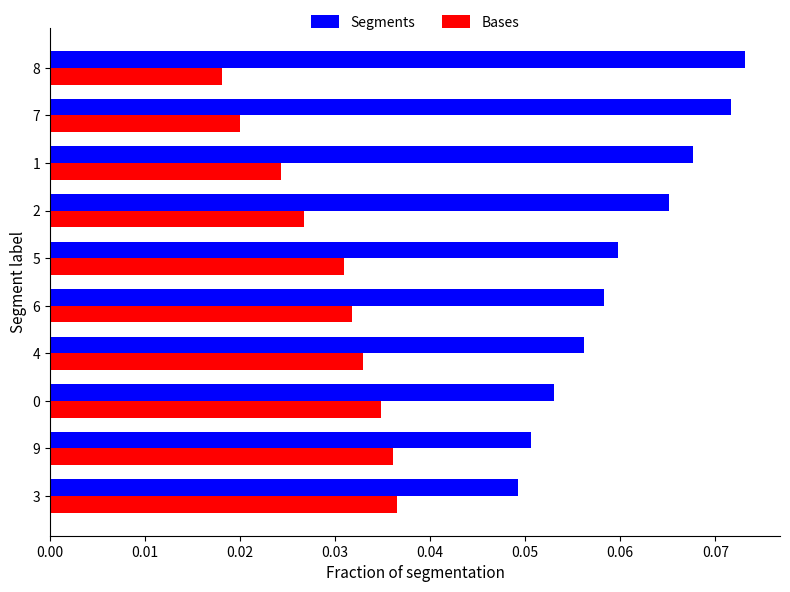

List the series in order of their overall mean, highest first.

Segments, Bases